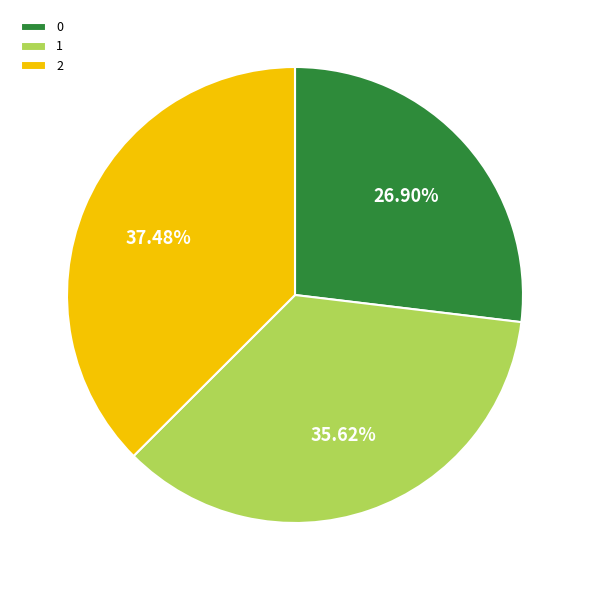

Is it true that 2 is 37% of the pie?

True